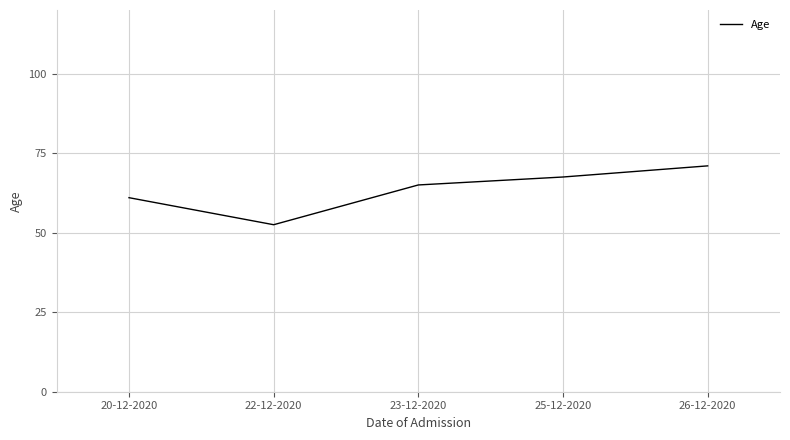

What position from the left is 20-12-2020?

1